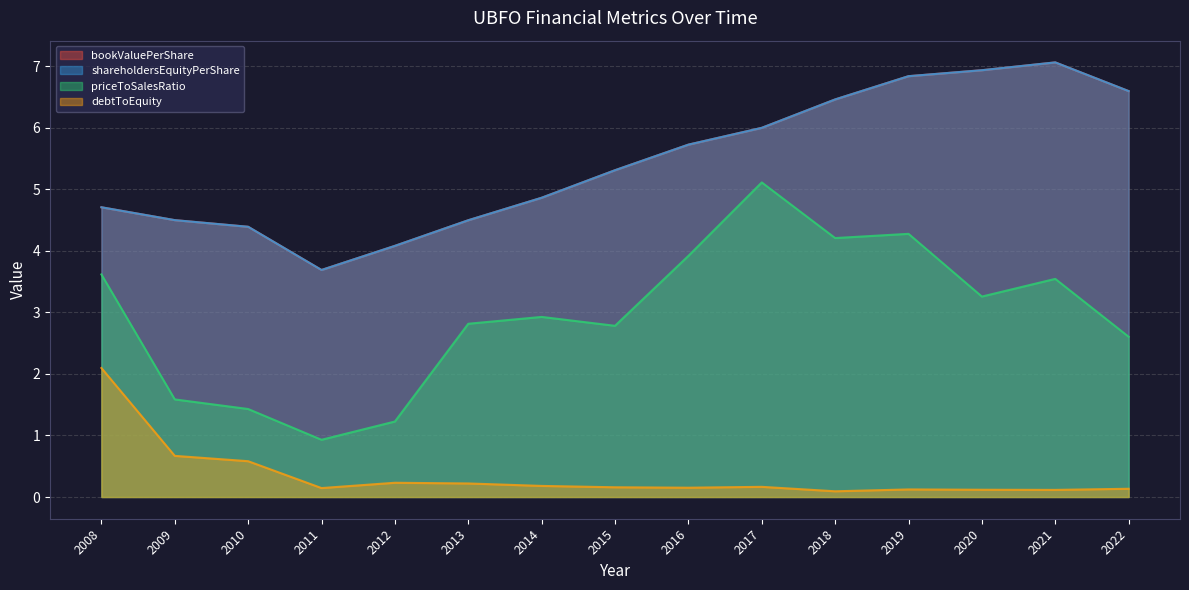

At 2022, list the series in order from smallest to largest.

debtToEquity, priceToSalesRatio, bookValuePerShare, shareholdersEquityPerShare